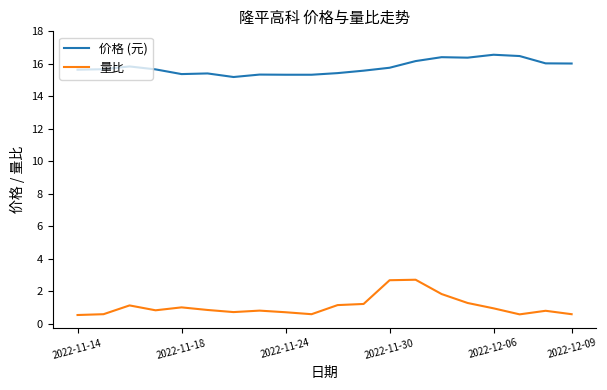

True or false: 价格 (元) and 量比 cross at least once.

False